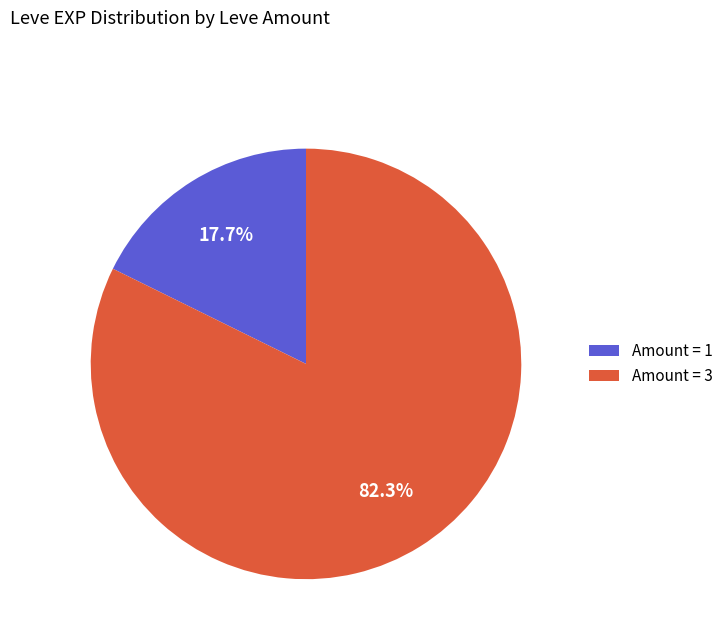

Is there a majority slice in this chart?

Yes